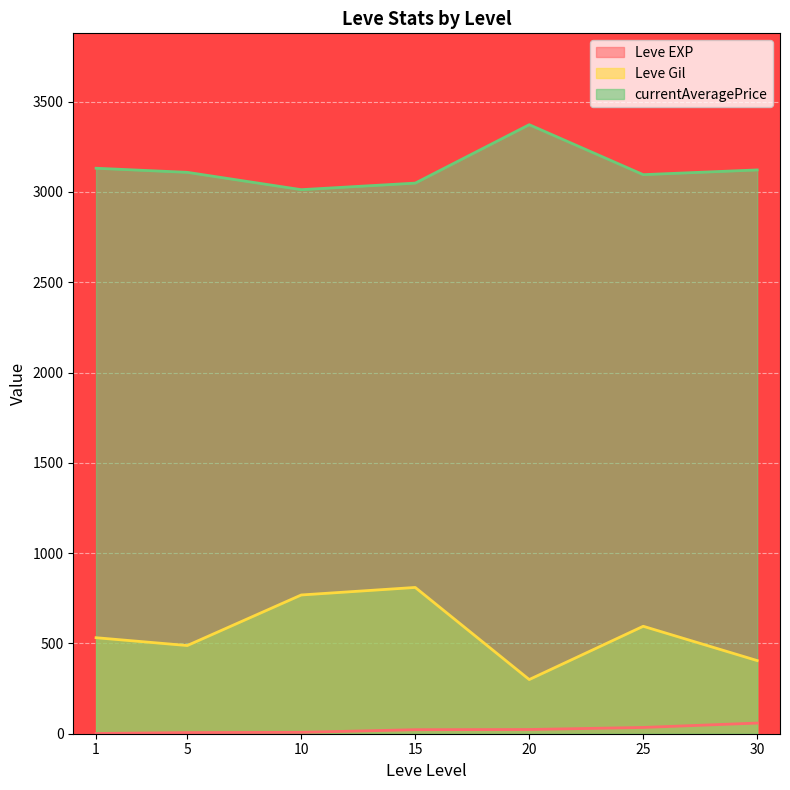

Rank the series at 30 from highest to lowest value.

currentAveragePrice, Leve Gil, Leve EXP